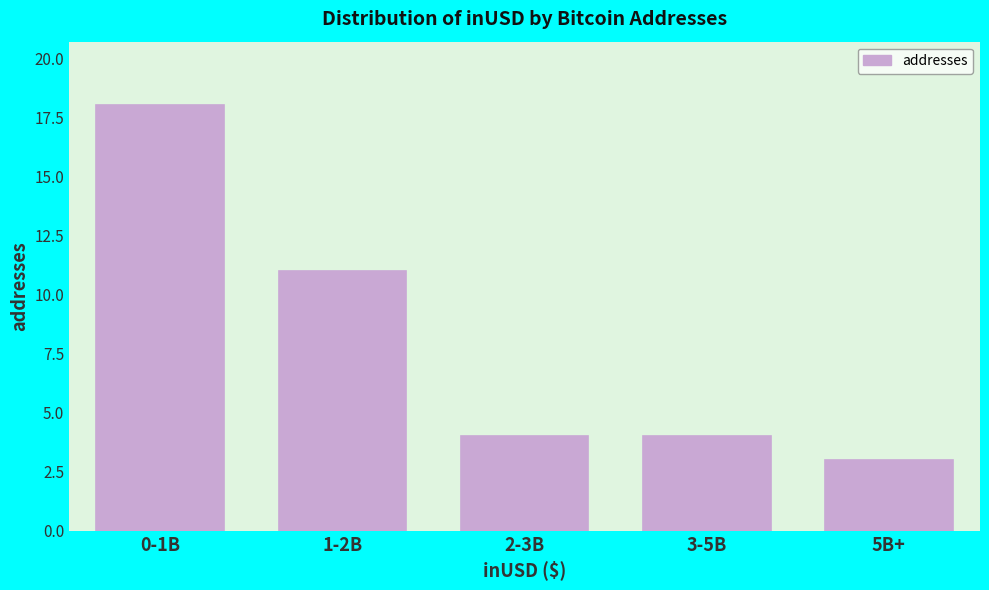

Reading left to right, transcribe all the data shown in this chart.

0-1B=18	1-2B=11	2-3B=4	3-5B=4	5B+=3